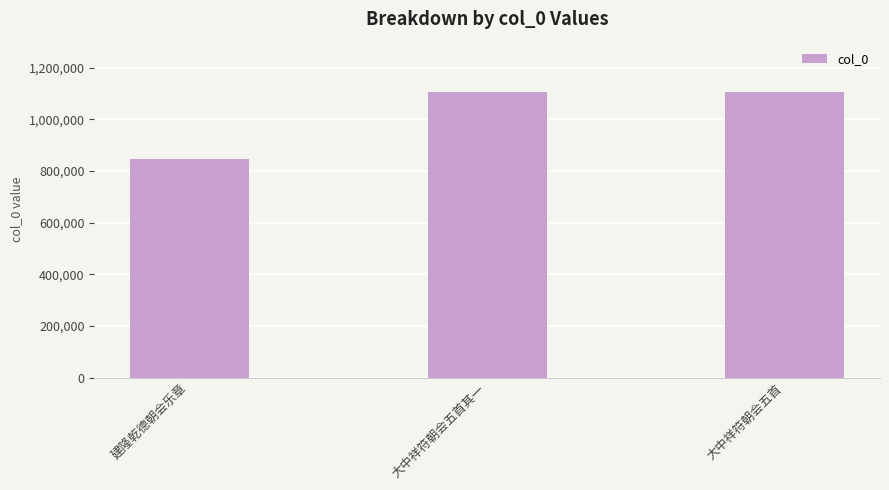

What value does the data have at 大中祥符朝会五首, to the nearest 50?

1104700